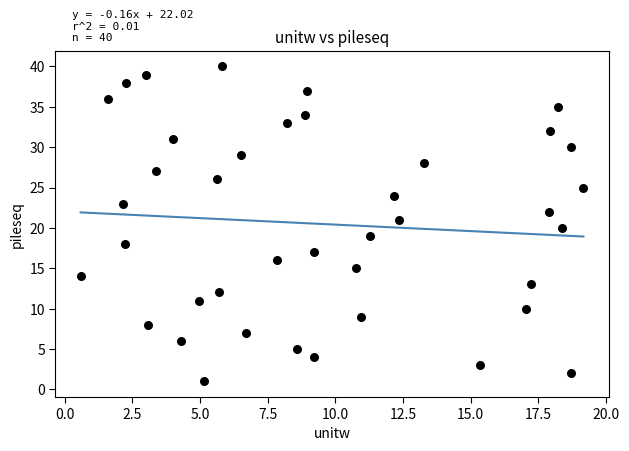

What is the range of Y values (max minus min)?

39